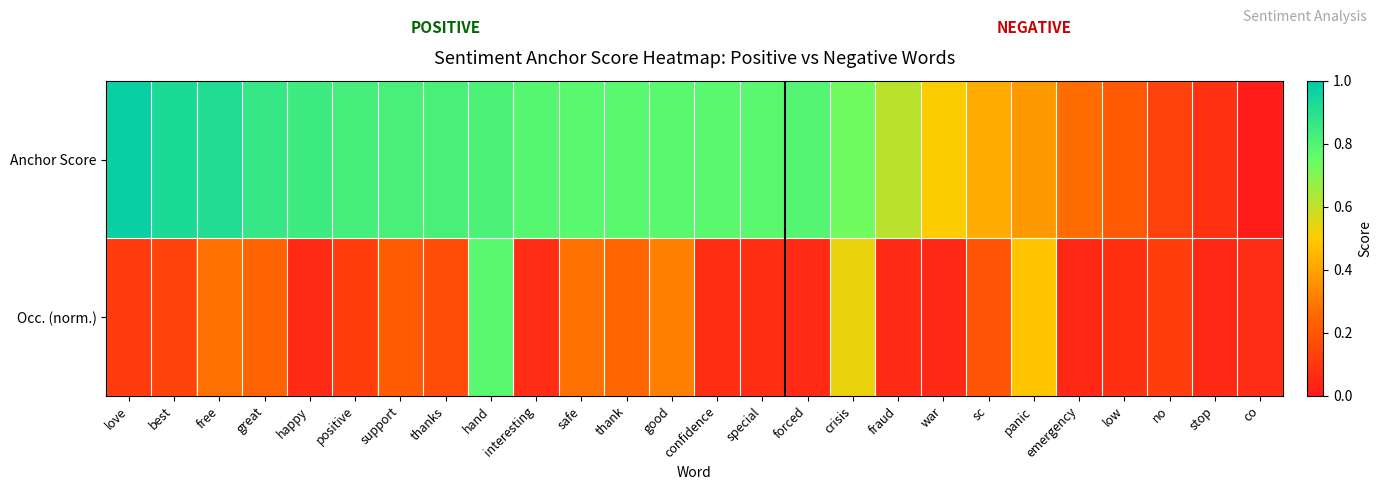

Rank the series by their average value, from highest to lowest.

Anchor Score, Occ. (norm.)